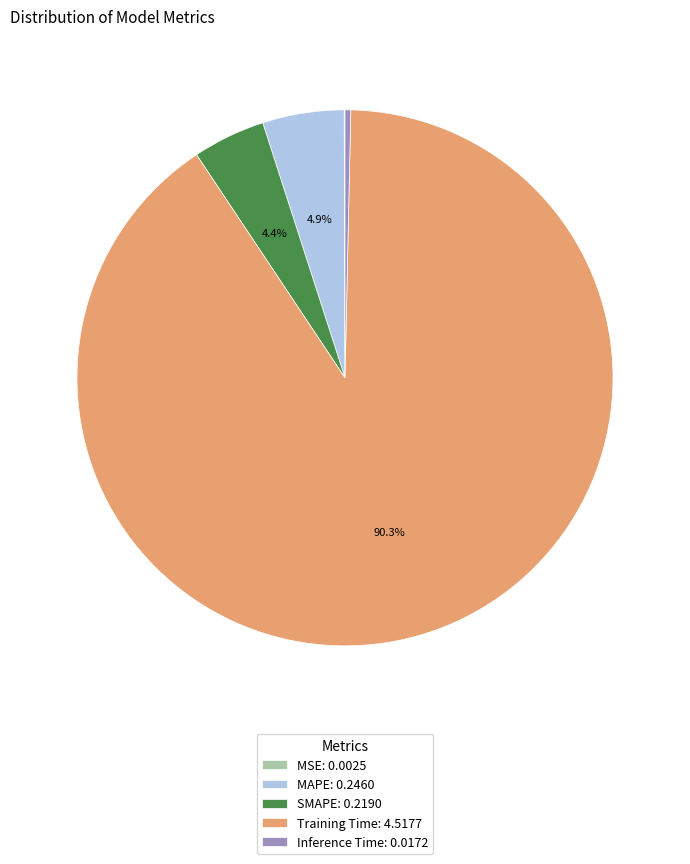

To the nearest percent, what percentage of the pie is SMAPE?

4%